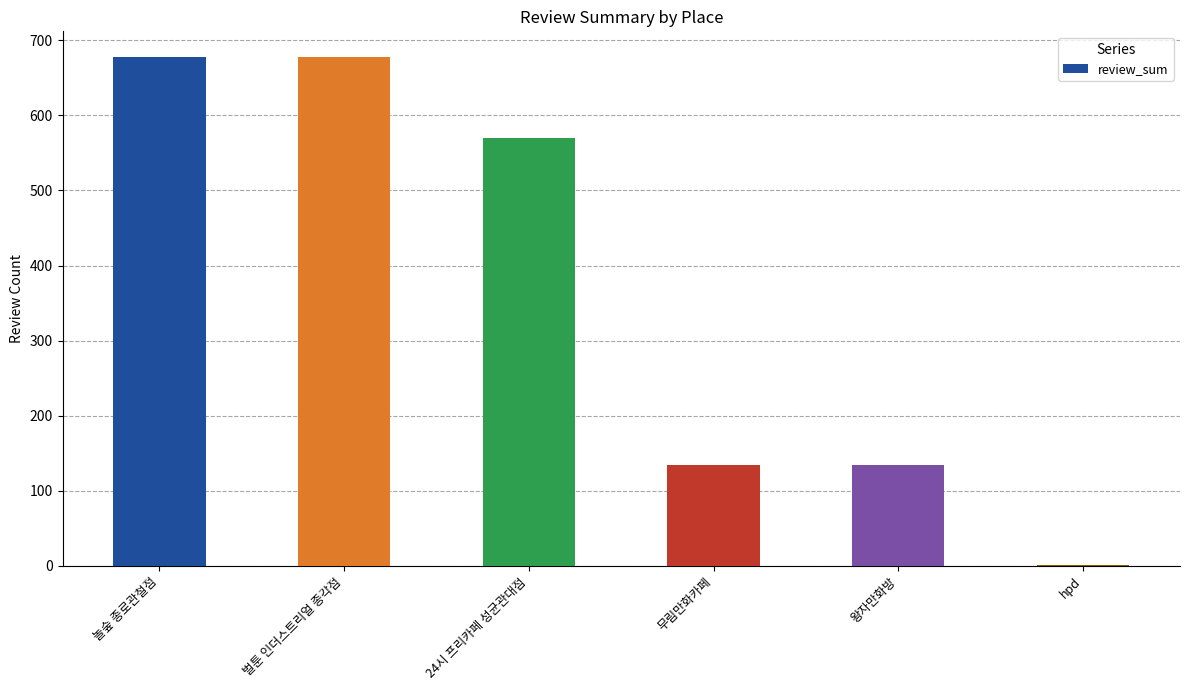

What is the maximum value shown in the chart?

678